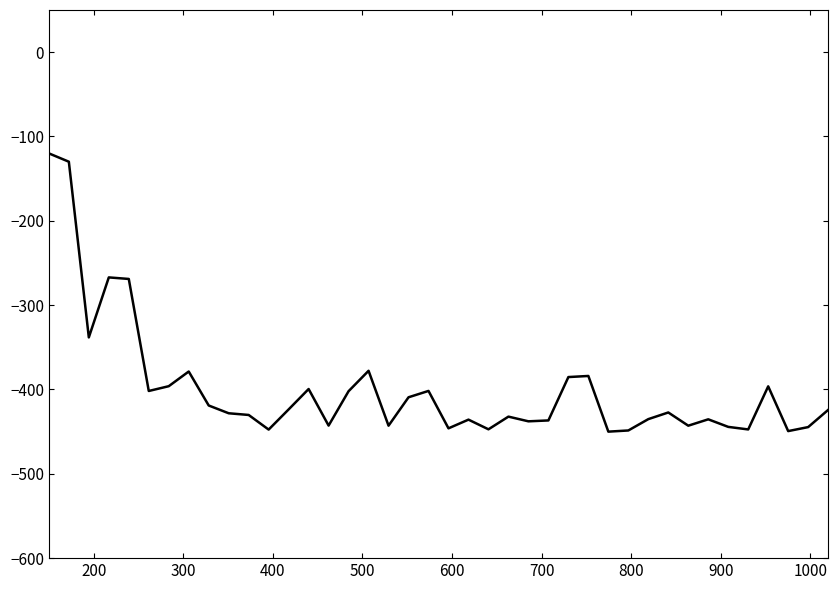

What is the difference between the maximum and minimum values?

330.0